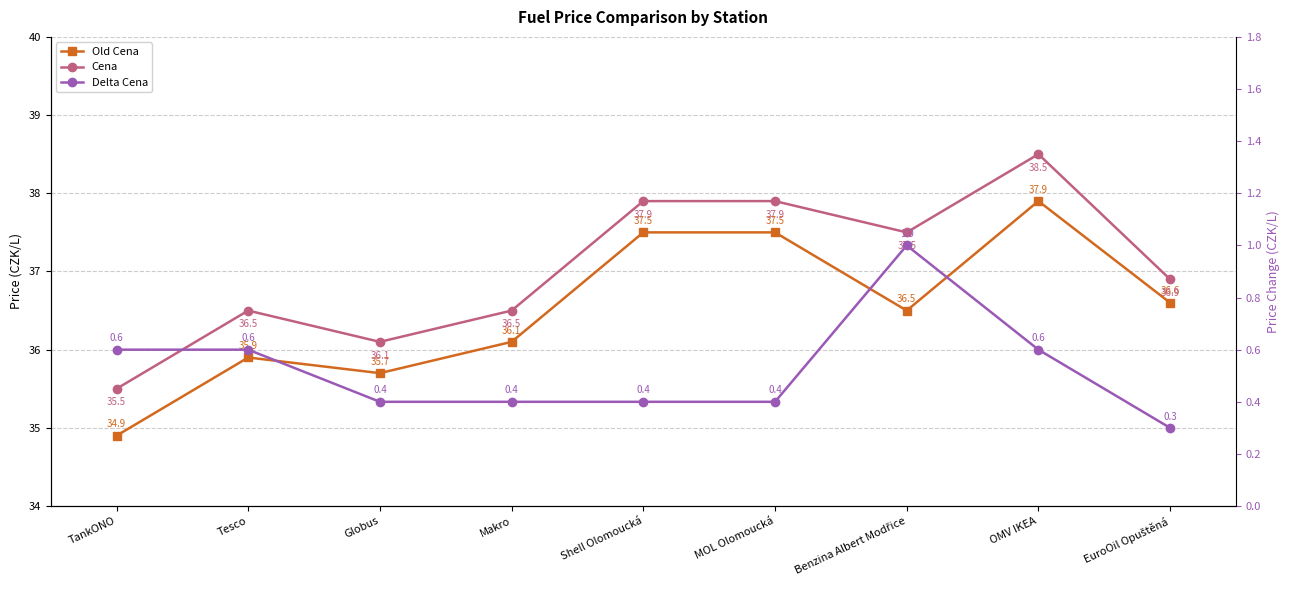

At which category is the sum across all series the highest?

OMV IKEA